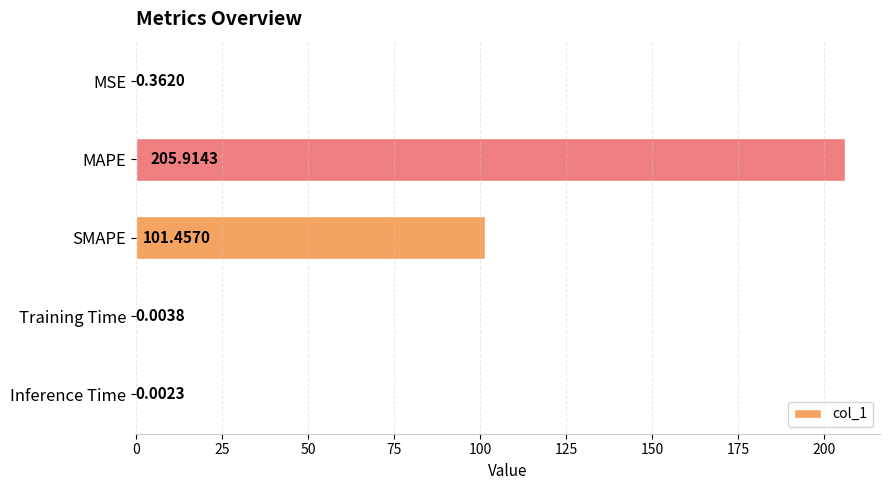

What is the sum of all values?

307.7